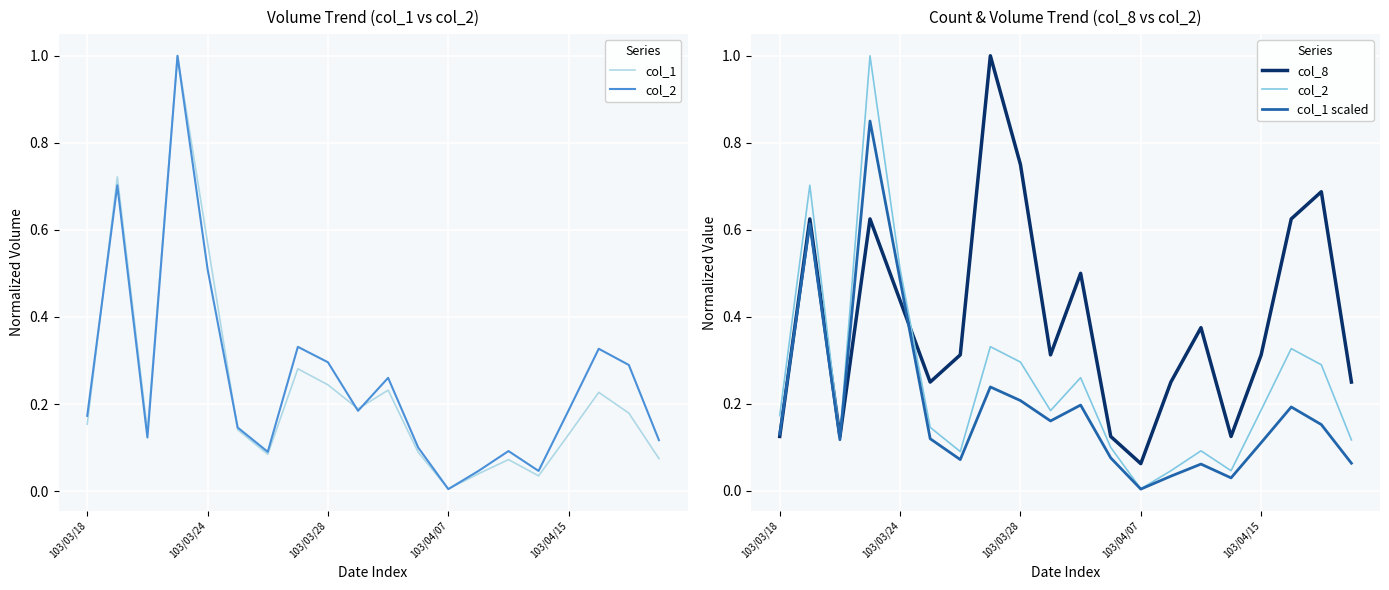

How many interior local peaks does the col_1 scaled series have?

6